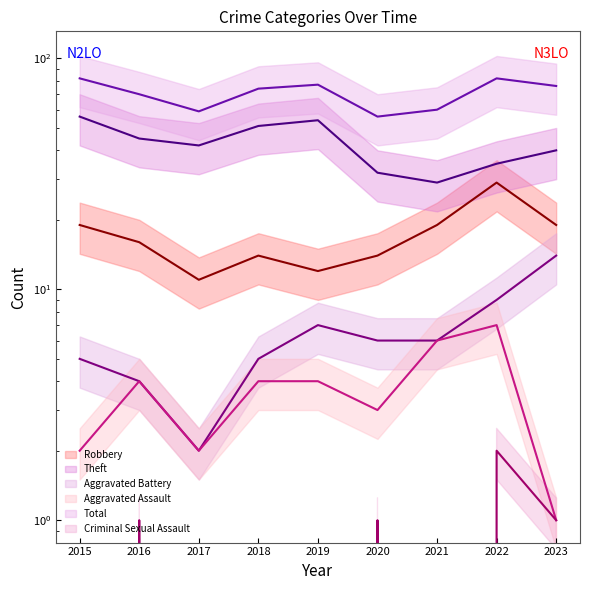

Is this an area chart (filled region under the line)?

No